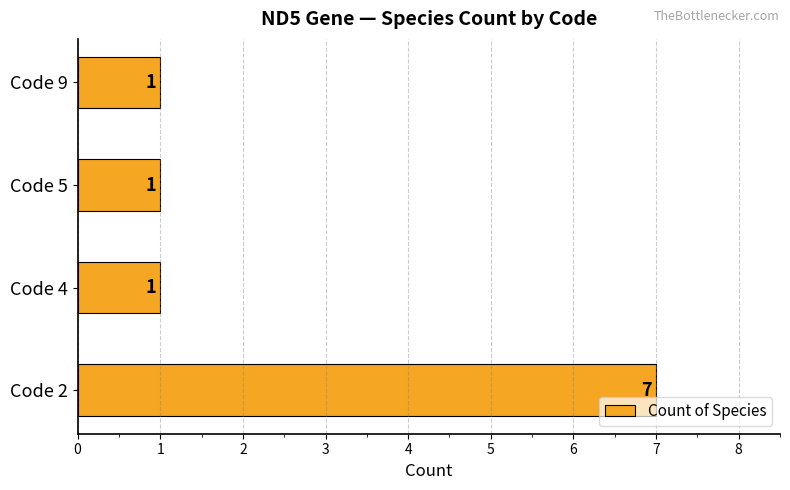

True or false: the data shows 7 at Code 2.

True